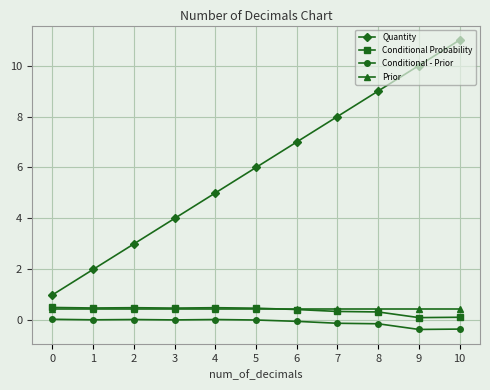

Between 7 and 10, which series saw the biggest shift?

Quantity